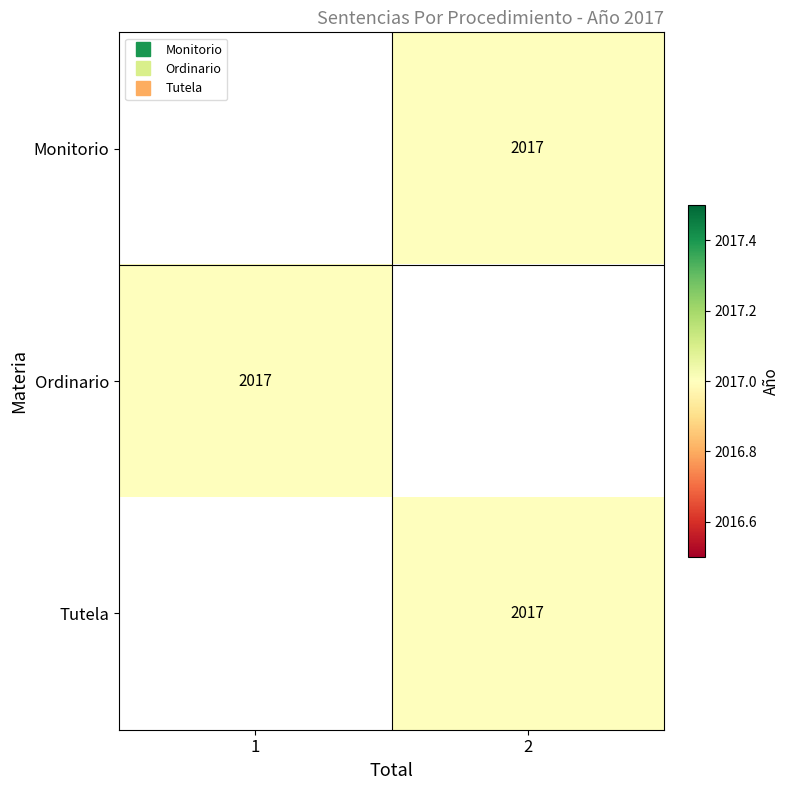

Which category has the lowest value in the Tutela series?

1